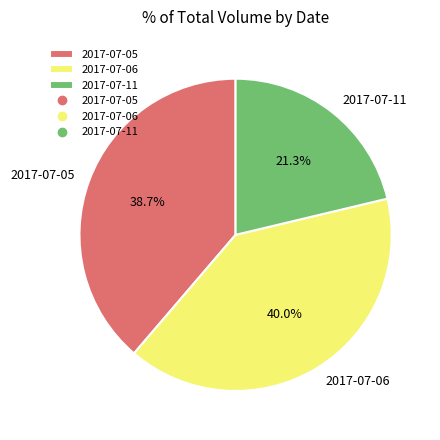

How many slices are in this pie chart?

3